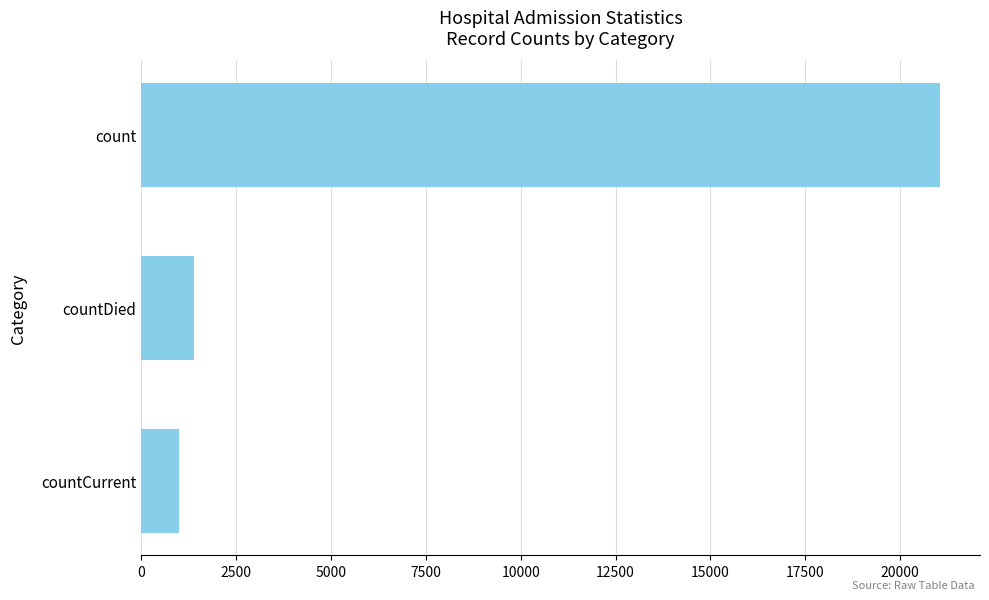

True or false: the data shows 21050 at count.

True